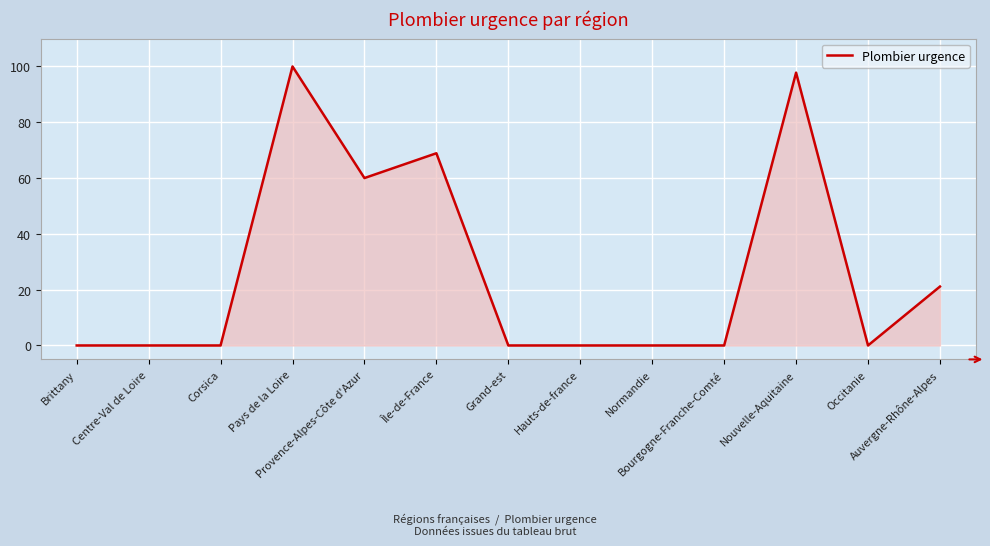

Does the chart have visible grid lines?

Yes